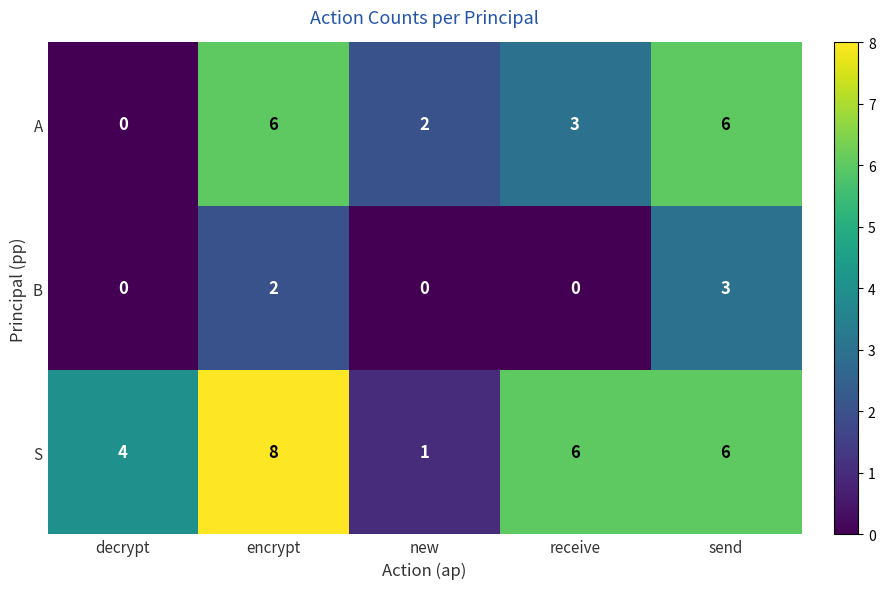

Is it true that B equals 1 at send?

False